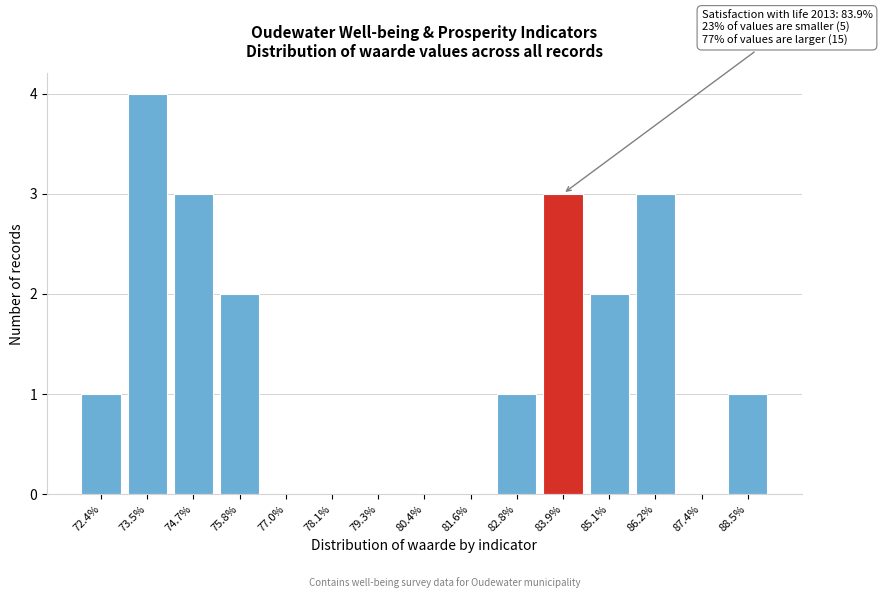

Reading left to right, what are all the values shown in this chart?

72.4%=1	73.5%=4	74.7%=3	75.8%=2	77.0%=0	78.1%=0	79.3%=0	80.4%=0	81.6%=0	82.8%=1	83.9%=3	85.1%=2	86.2%=3	87.4%=0	88.5%=1